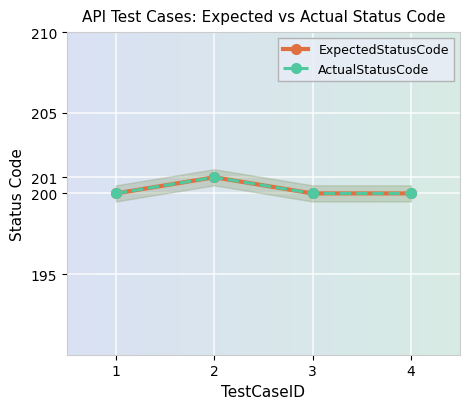

What is the approximate value of ExpectedStatusCode at 4?

200